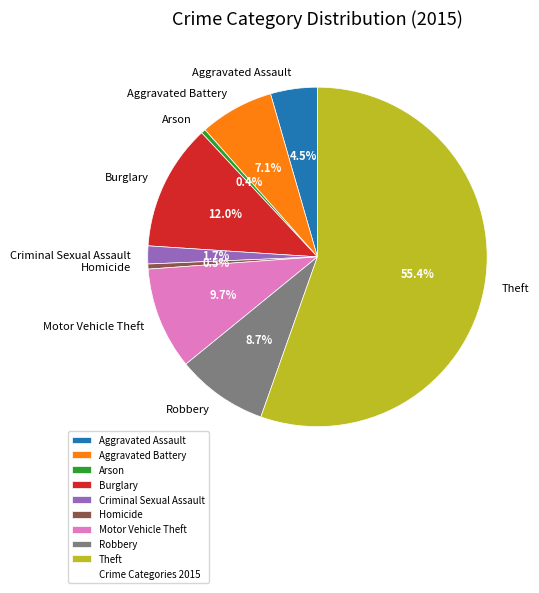

Is the sum of Aggravated Battery and Arson greater than half?

No